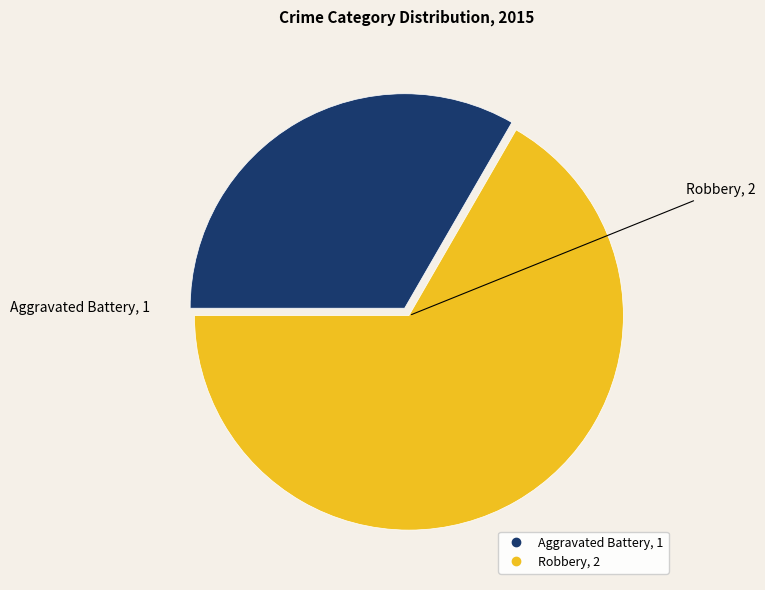

Is it true that Robbery is 67% of the pie?

True